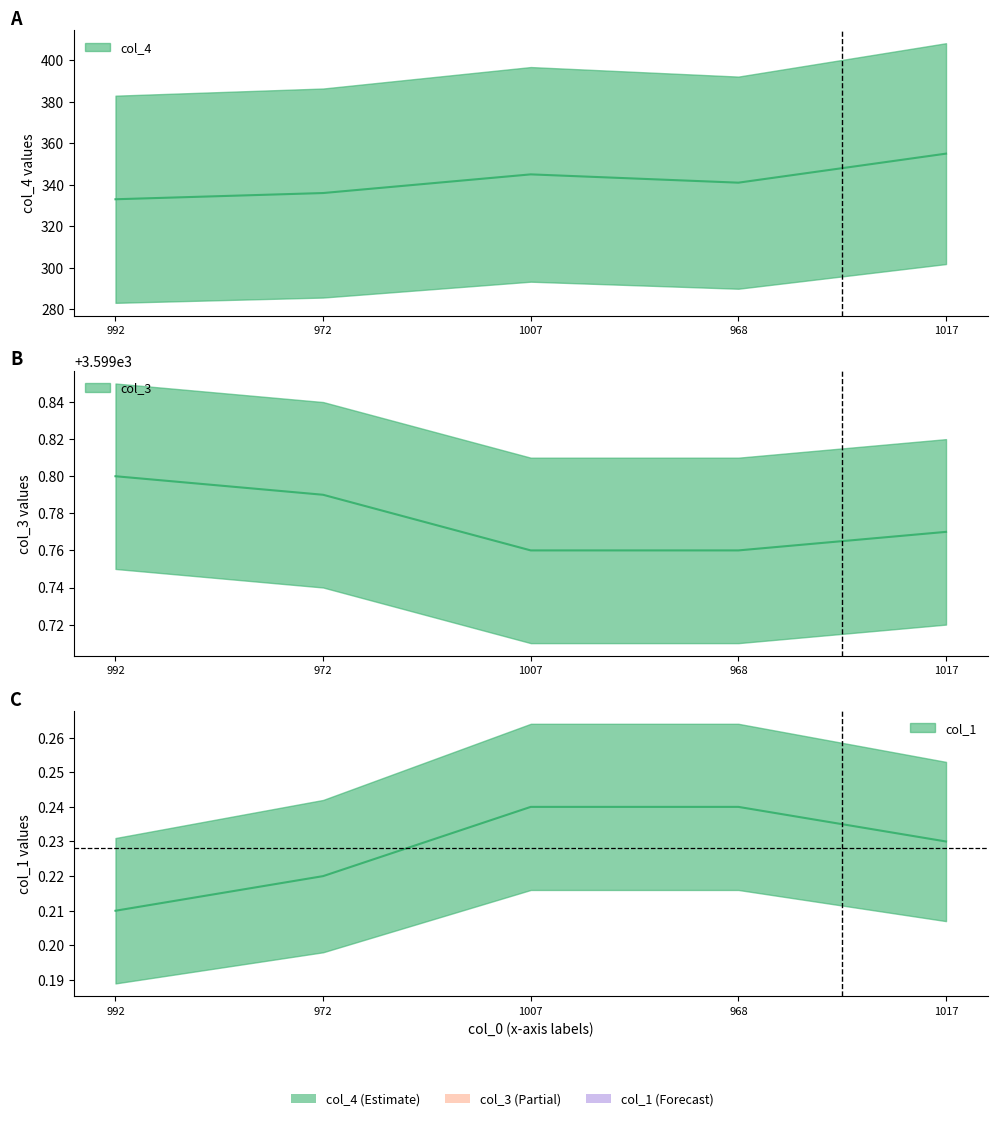

List the series in order of their peak value, highest first.

col_3, col_4, col_1